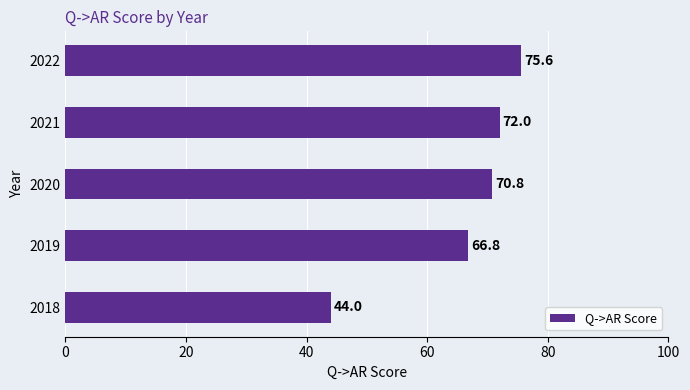

List the labels in order of value, smallest first.

2018, 2019, 2020, 2021, 2022